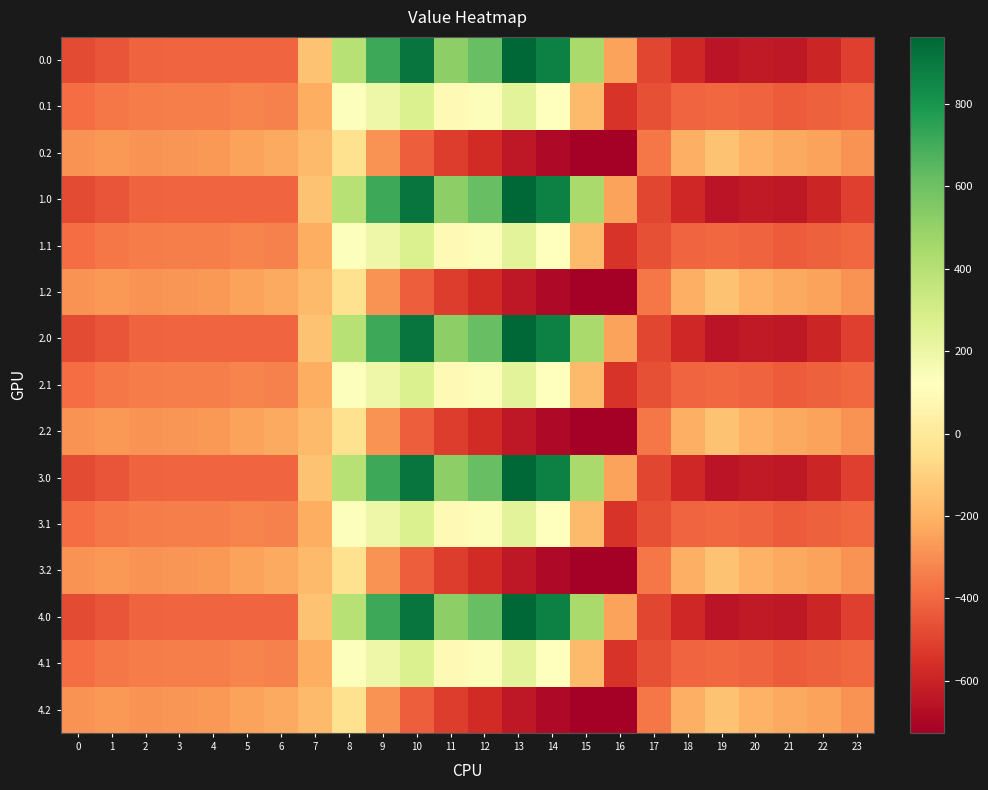

At 6, list the series in order from largest to smallest.

0.2, 1.2, 2.2, 3.2, 4.2, 0.1, 1.1, 2.1, 3.1, 4.1, 0.0, 1.0, 2.0, 3.0, 4.0